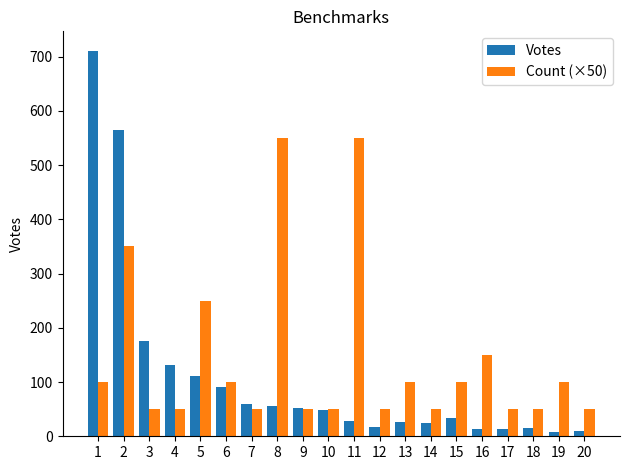

Is the value of Count (×50) at 10 greater than the value of Votes at 6?

No